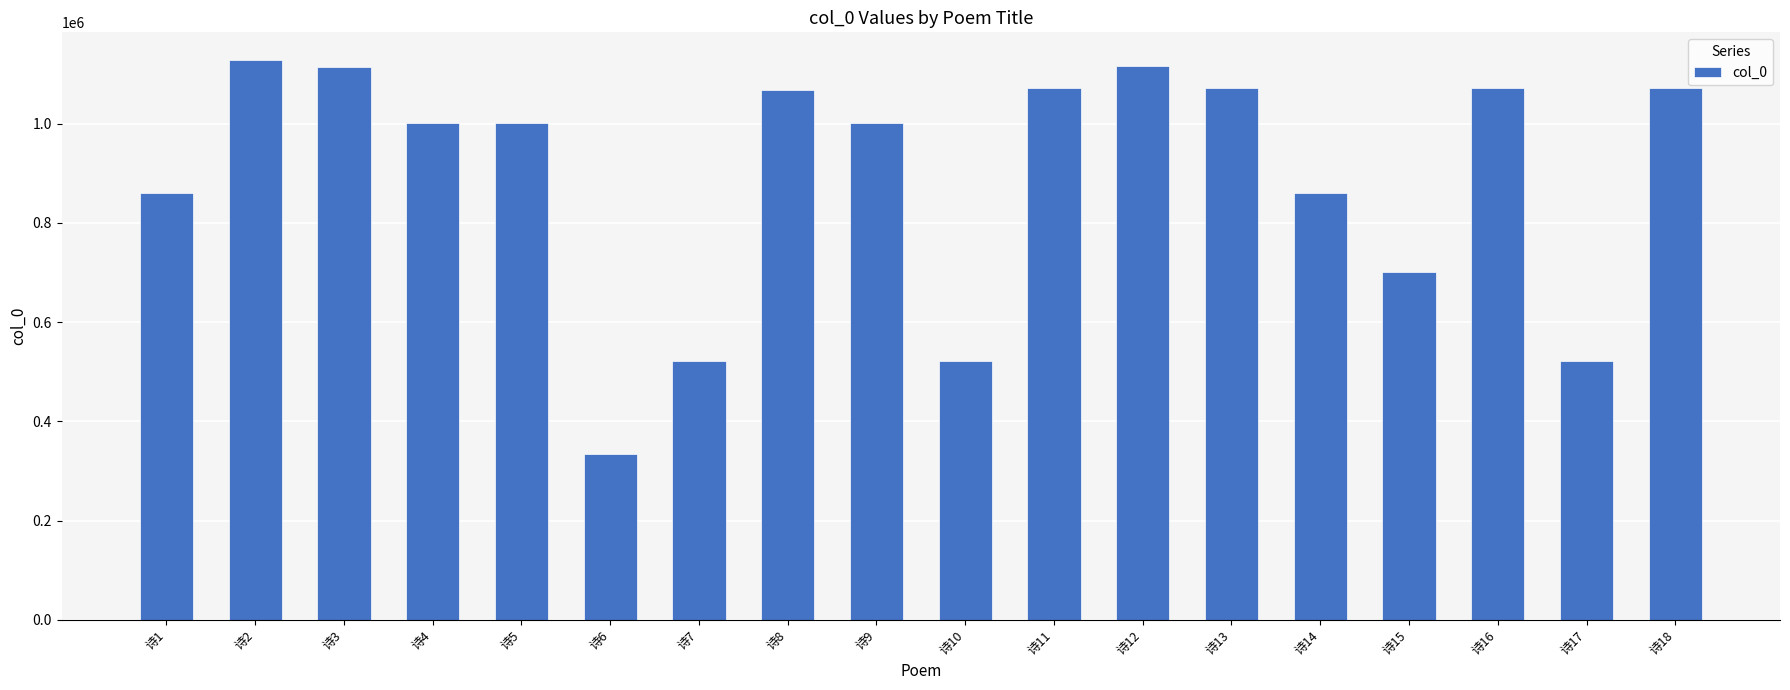

True or false: the data shows 625726 at 诗8.

False